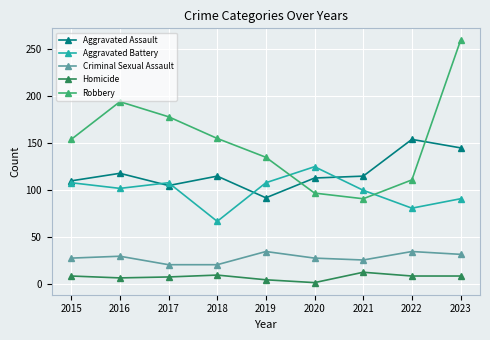

True or false: Criminal Sexual Assault has a value of 49 at 2020.

False